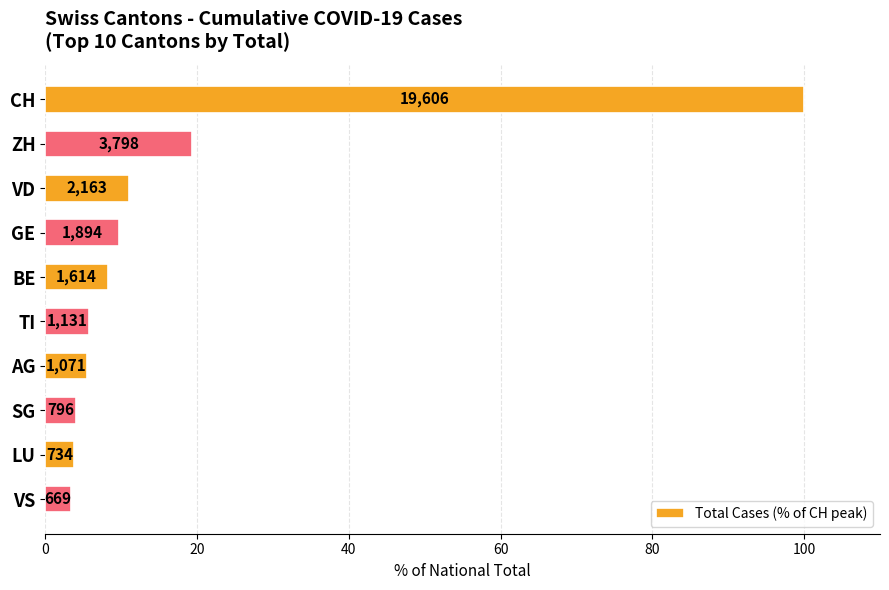

Does the chart contain any negative values?

No